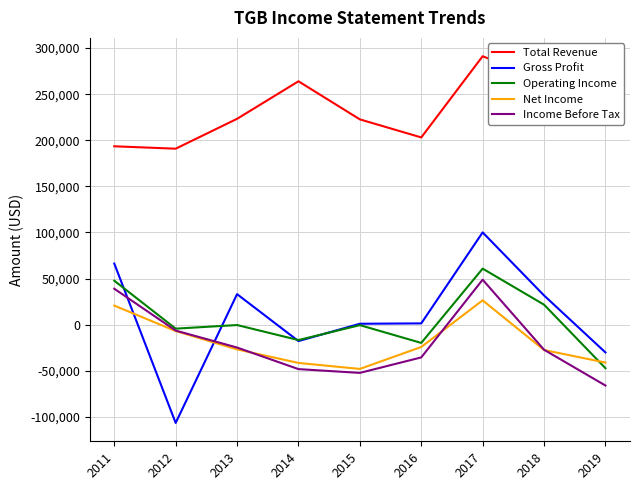

What is the minimum value for Gross Profit?

-106600